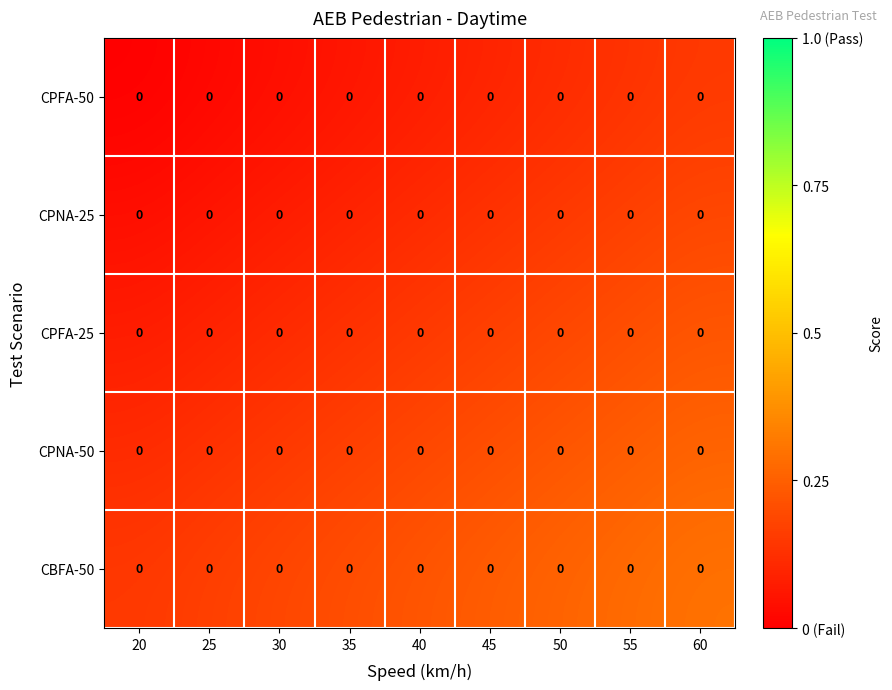

The value of CPFA-25 at 30 is 0.1. True or false?

False